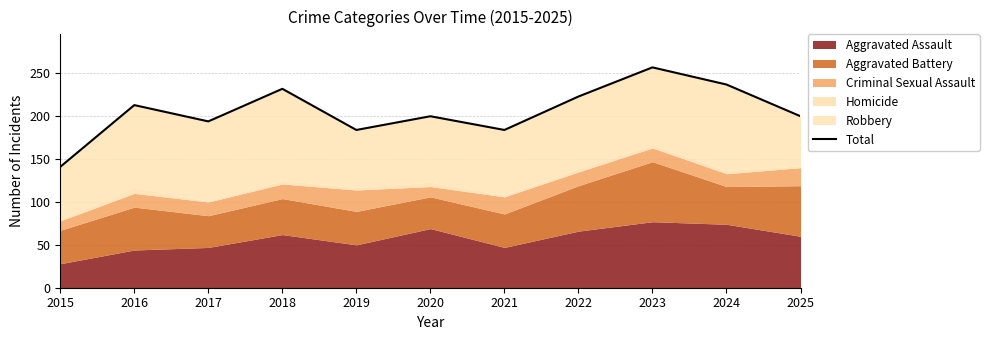

At which category does the data reach its first local peak?

2016